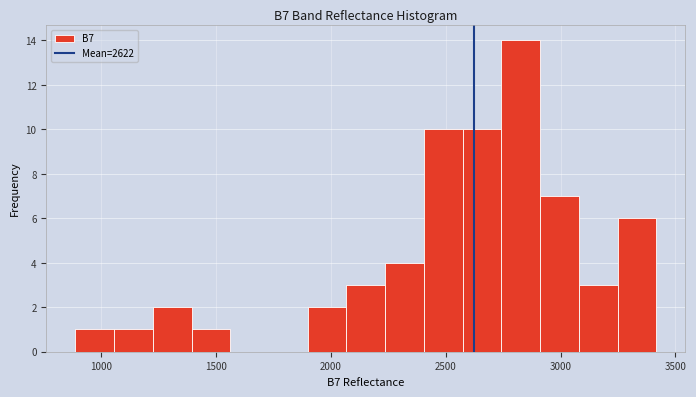

Around what value on the x-axis is the tallest bar? Give the approximate position of its centre, as read against the axis.

2850